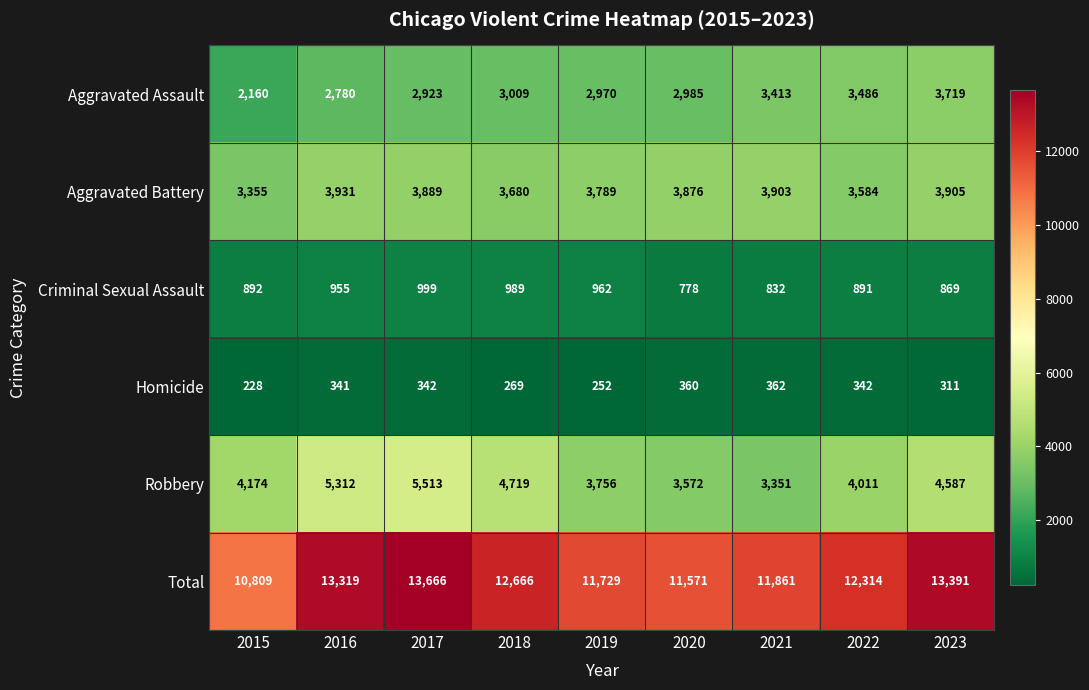

What is the difference between the maximum and minimum values in the Total series?

2857